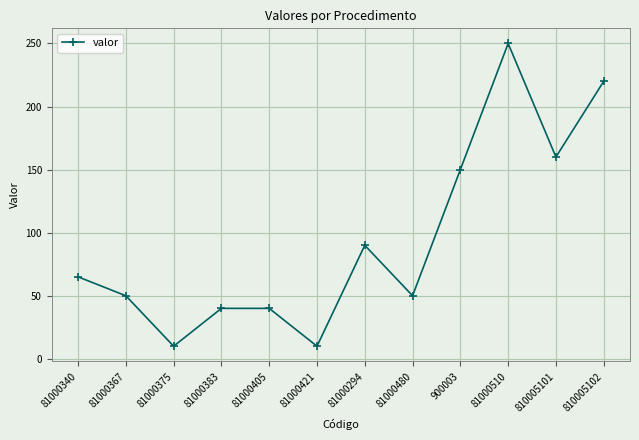

The chart shows a value of 19 at 81000405. True or false?

False